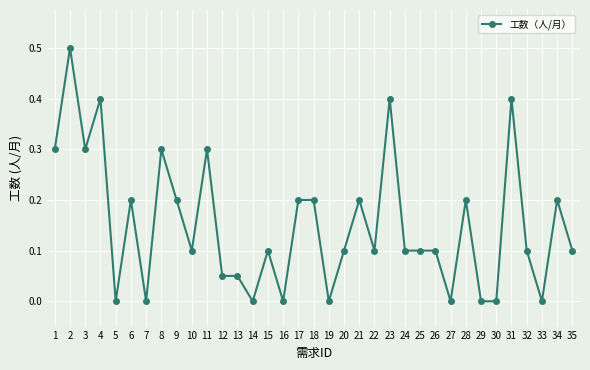

True or false: the data has more than 1 interior local peaks.

True